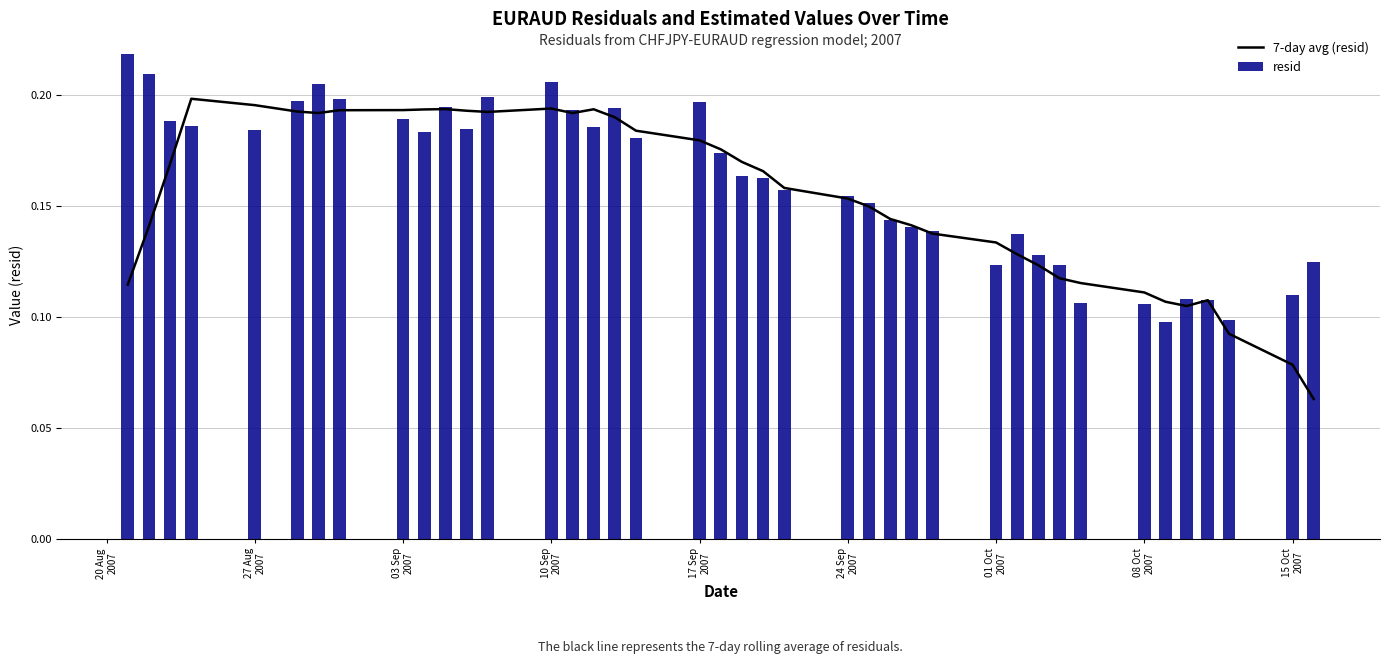

The value of 7-day avg (resid) at 15 is 0.3. True or false?

False